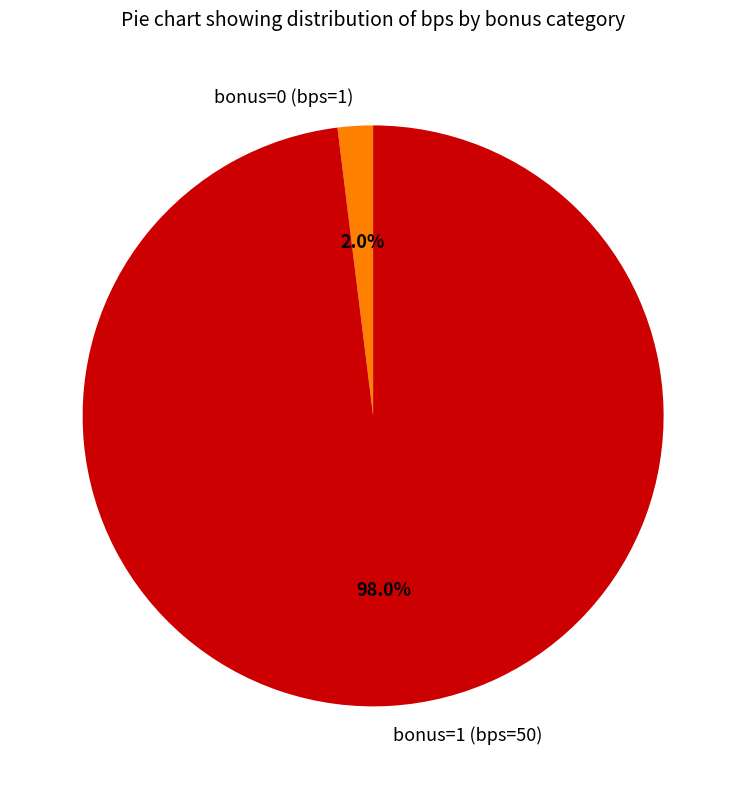

How many slices are in this pie chart?

2